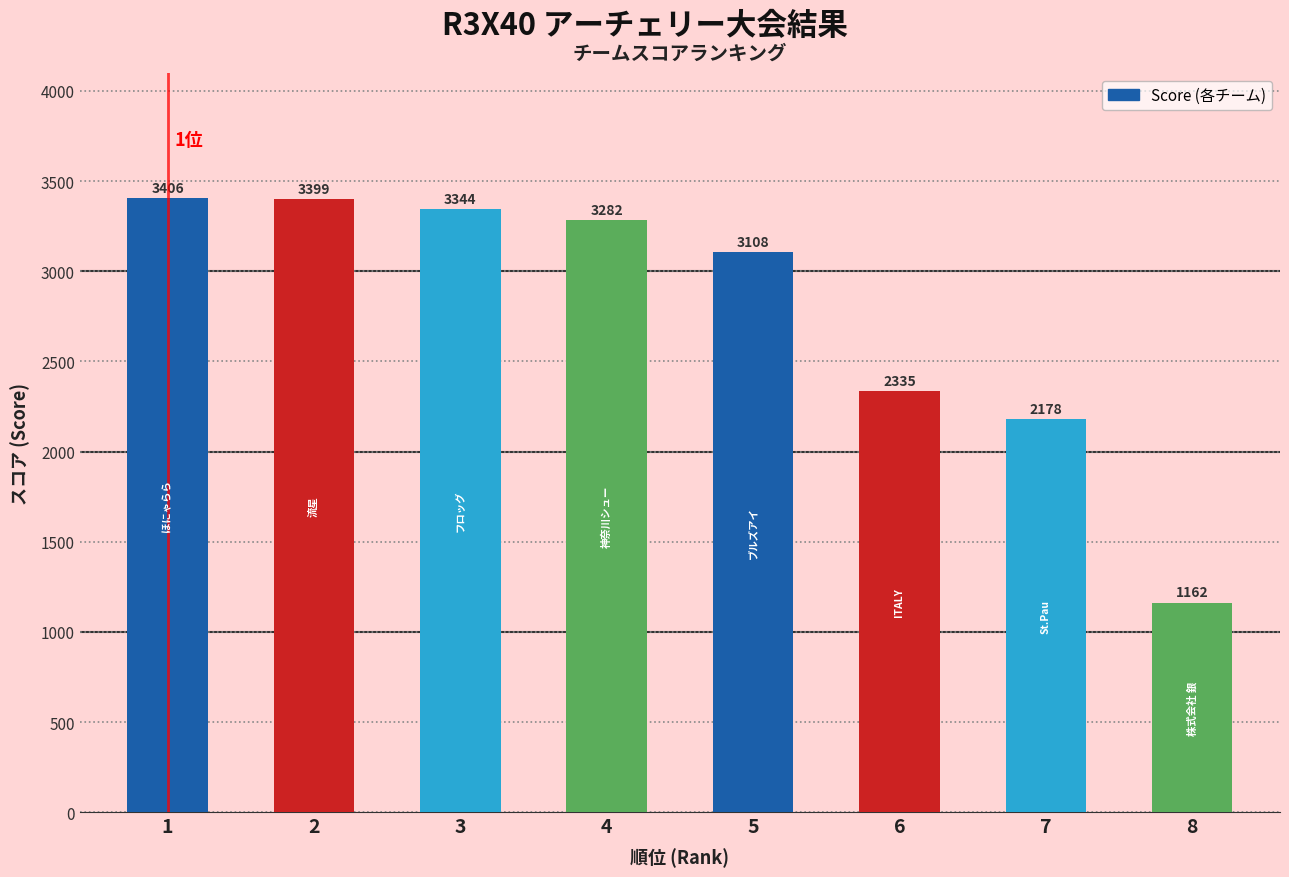

Count the number of data series in this chart.

1